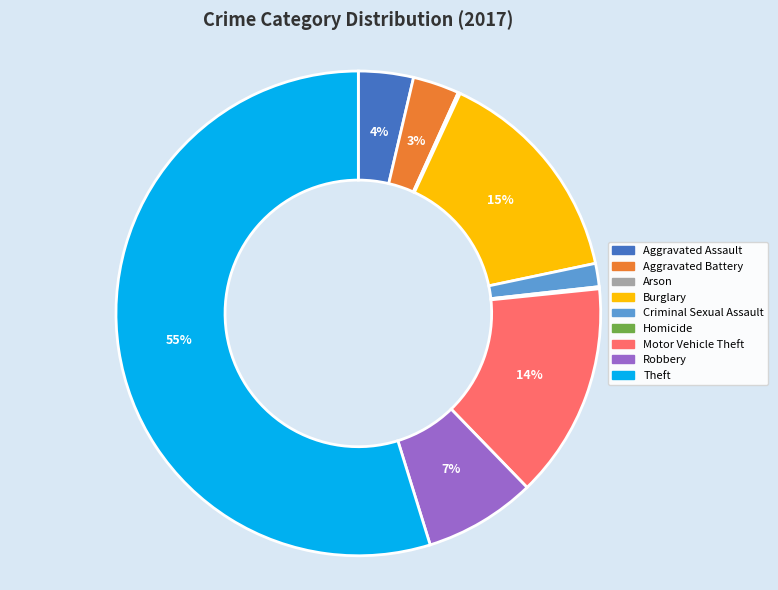

Which slice is the largest?

Theft